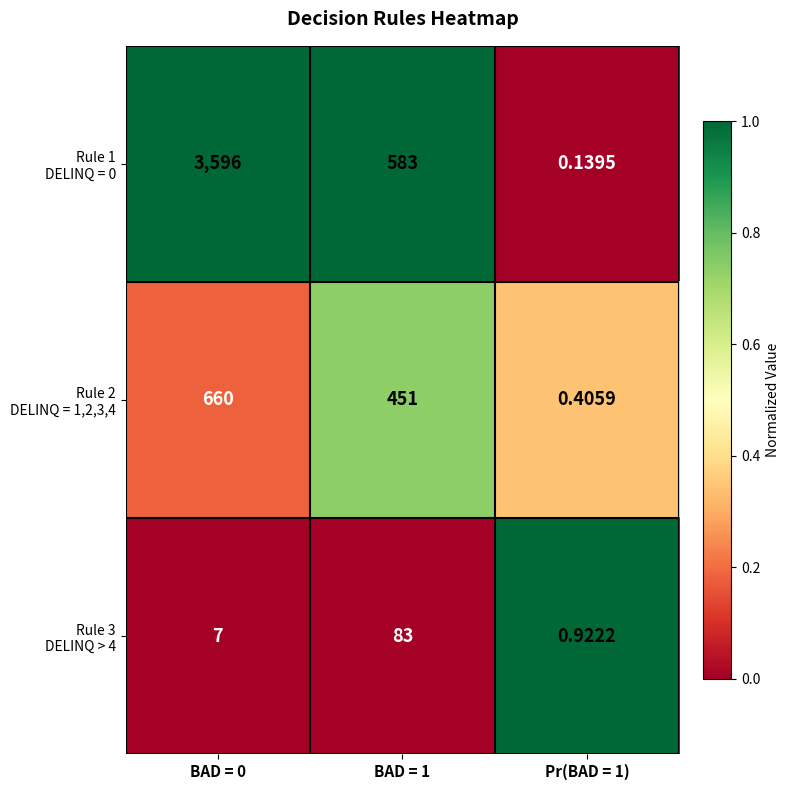

Count the number of data series in this chart.

3